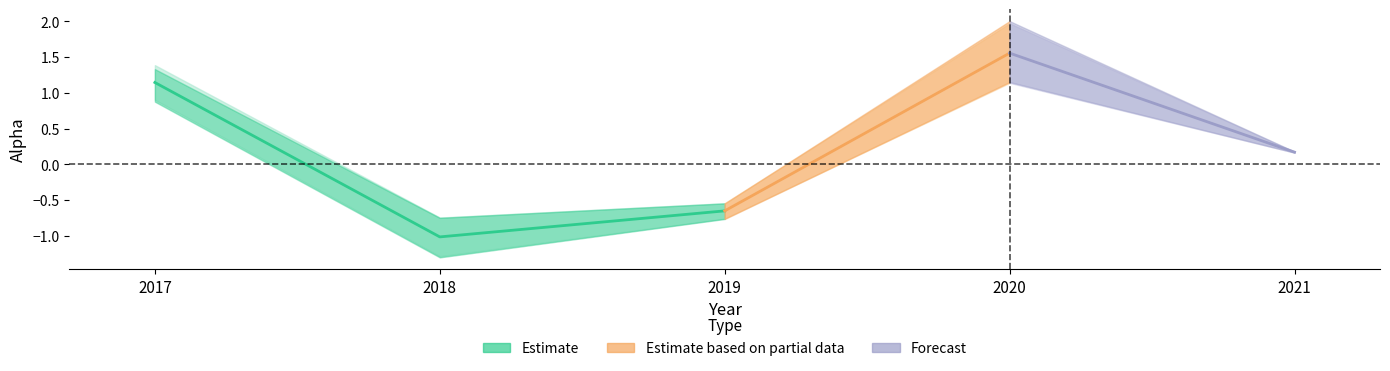

Does the chart have visible grid lines?

No